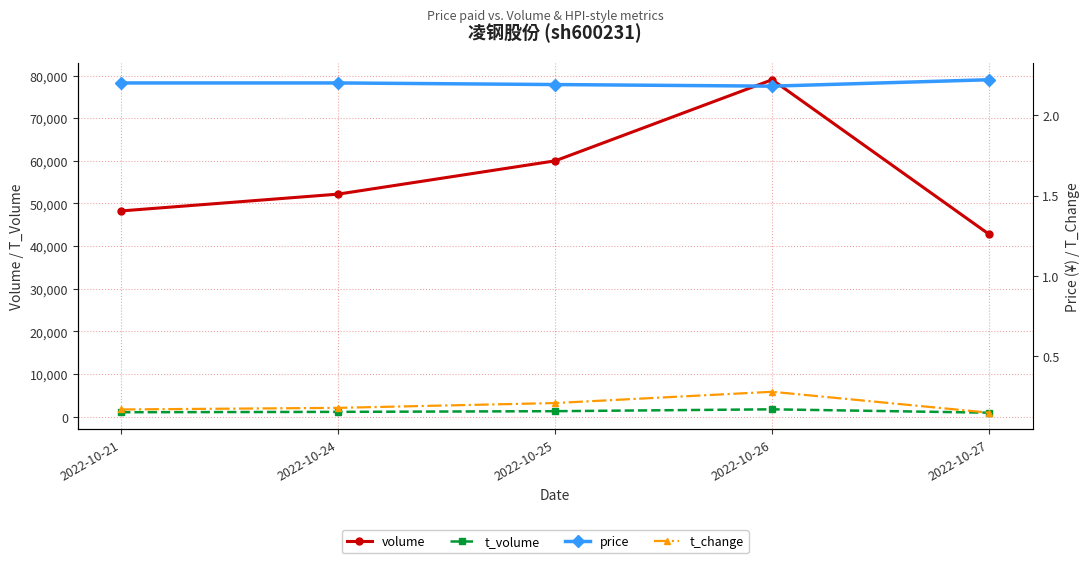

True or false: t_change has a value of 0.3 at 2022-10-25.

False